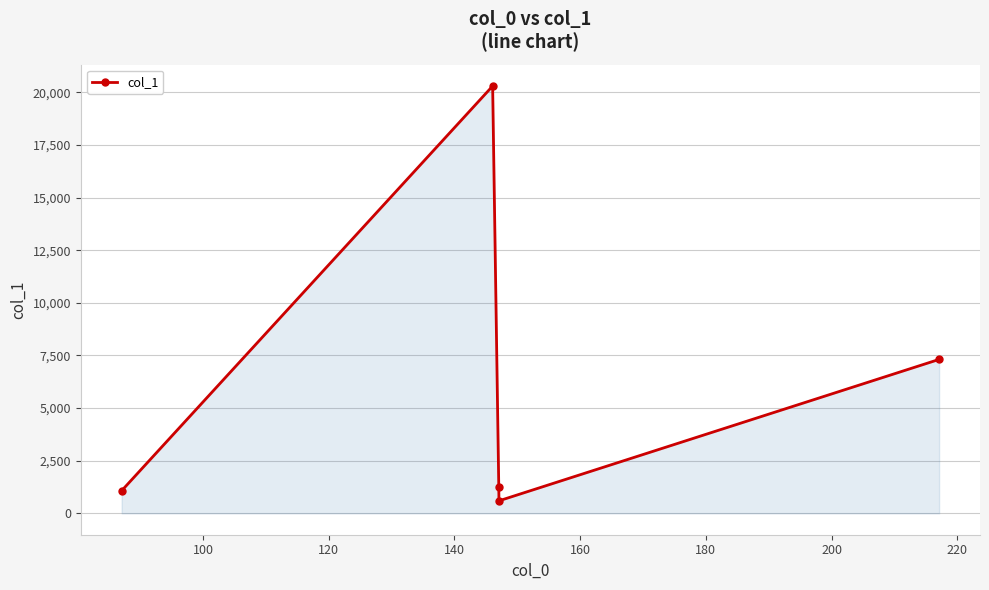

What is the greatest value displayed?

20299.7